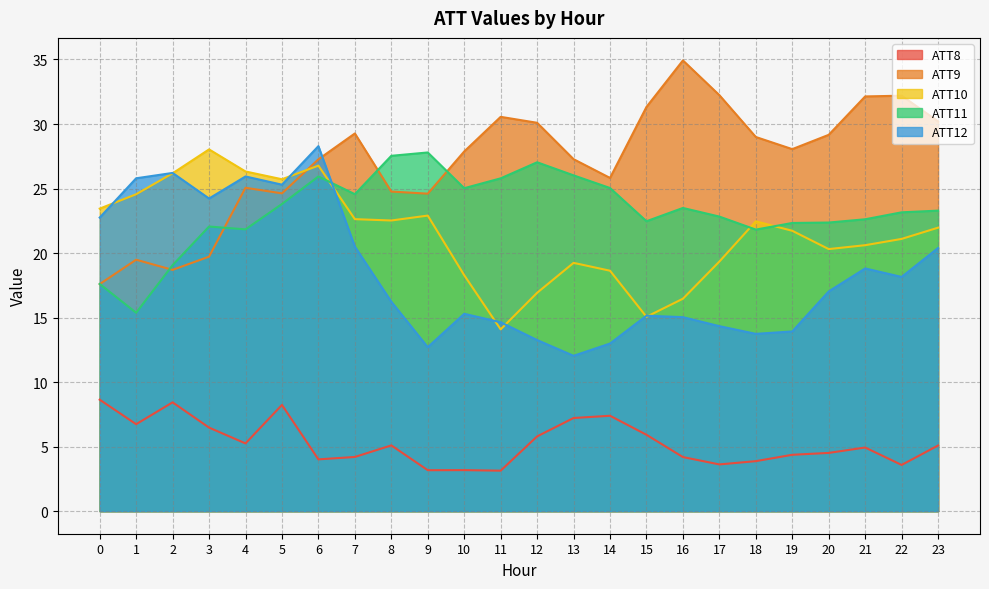

List the series in order of their peak value, lowest first.

ATT8, ATT11, ATT10, ATT12, ATT9